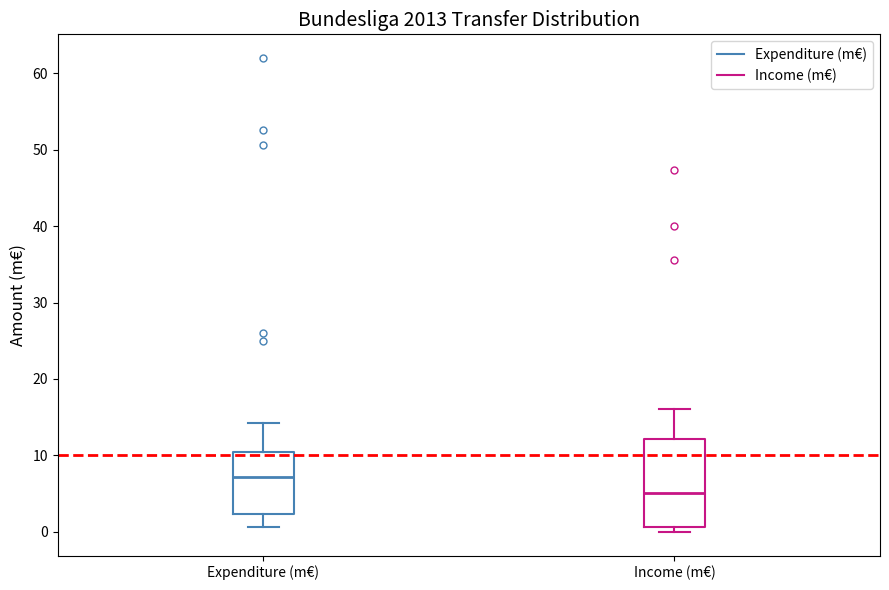

Which box's median line is the highest?

Expenditure (m€)